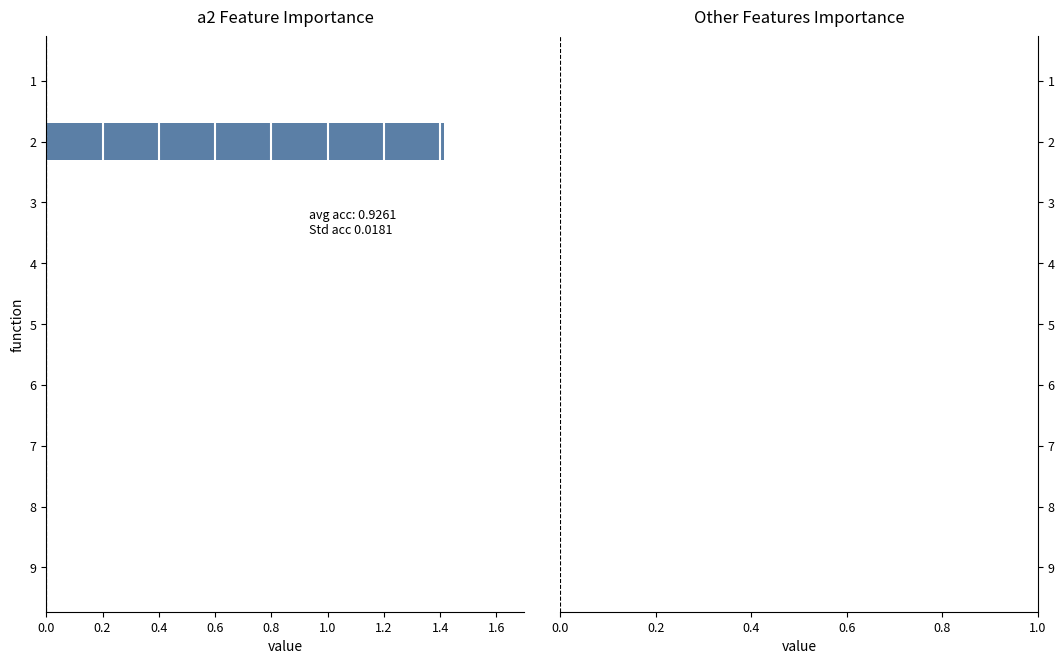

True or false: the data shows 0.9 at 2.

False